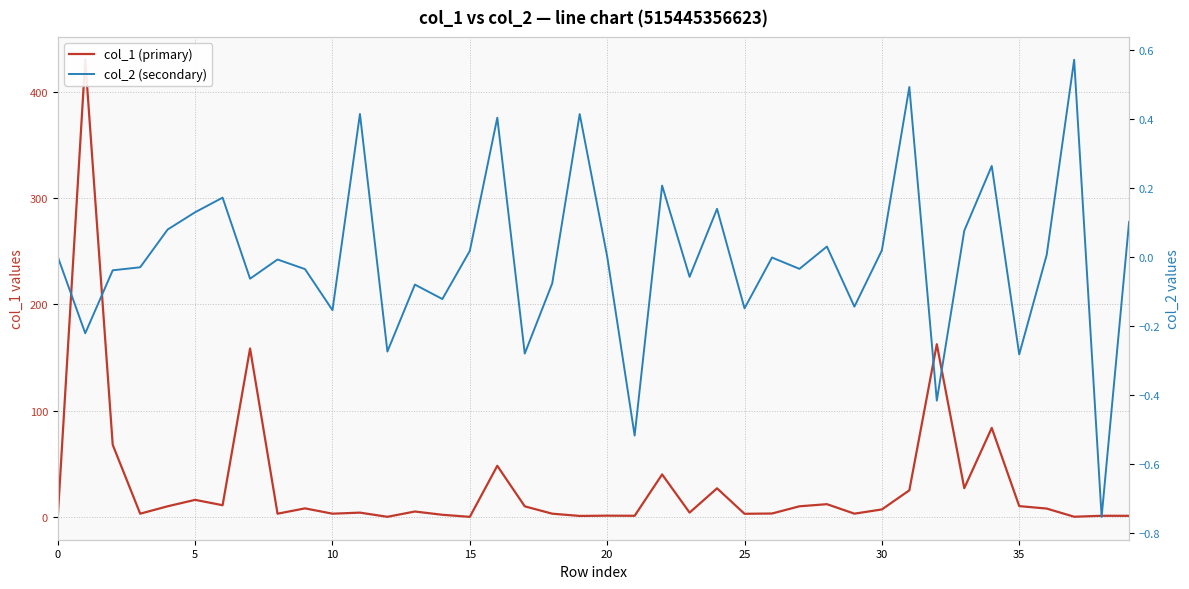

In col_2 (secondary), how many points are lower than both neighbors (excluding endpoints)?

14